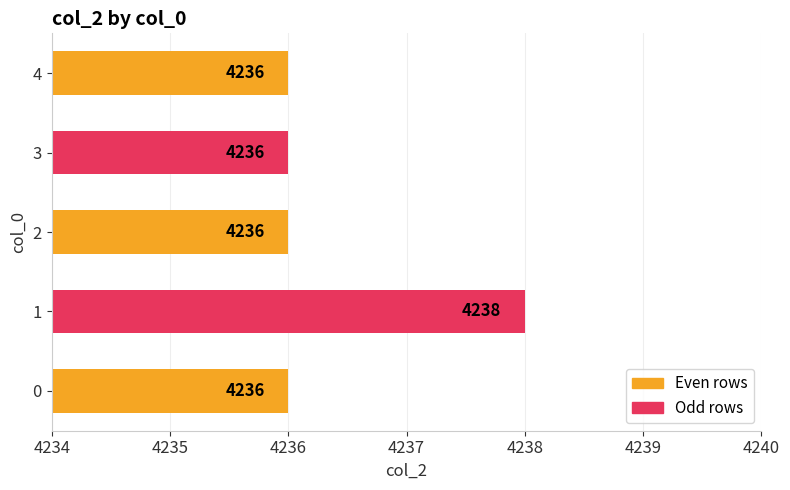

Approximately how many times larger is the value at 0 compared to 2?

1.0